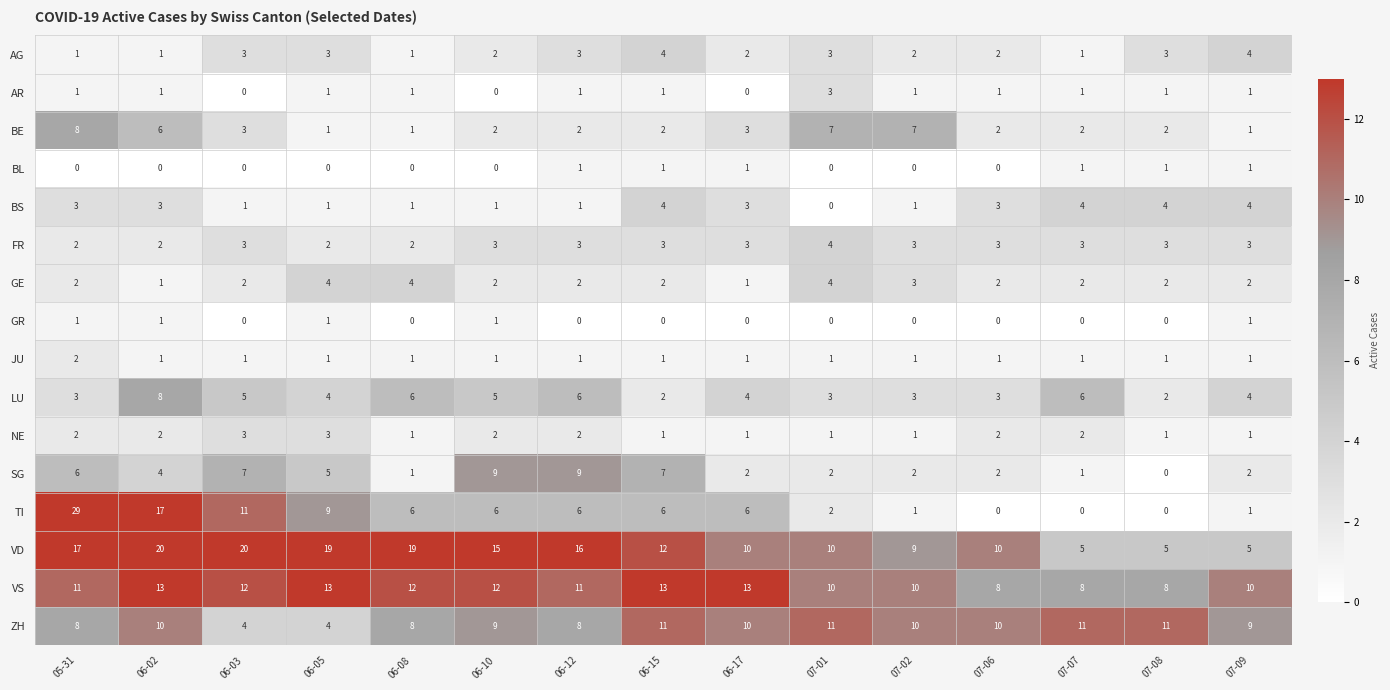

Which label corresponds to the largest value in the chart?

05-31